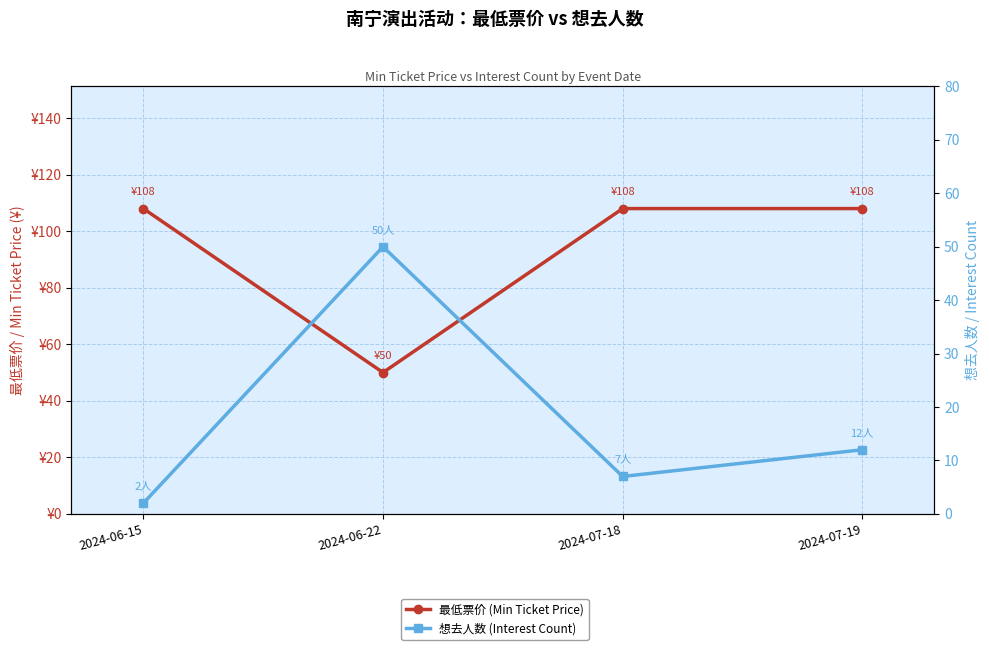

List the series in order of their peak value, lowest first.

想去人数 (Interest Count), 最低票价 (Min Ticket Price)